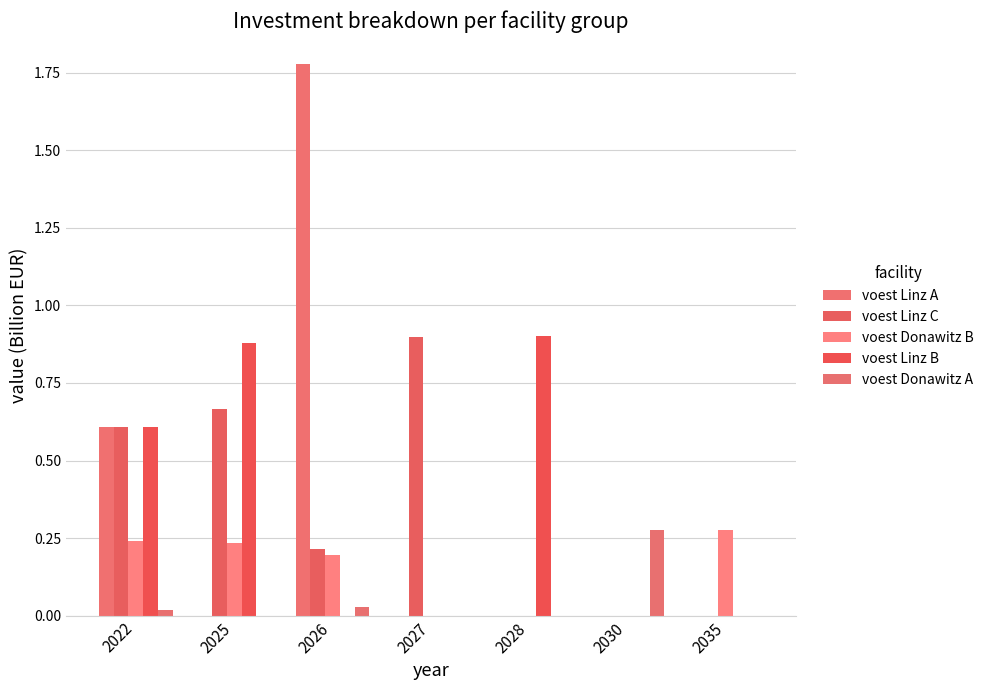

Which series has the largest total across all categories?

voest Linz B